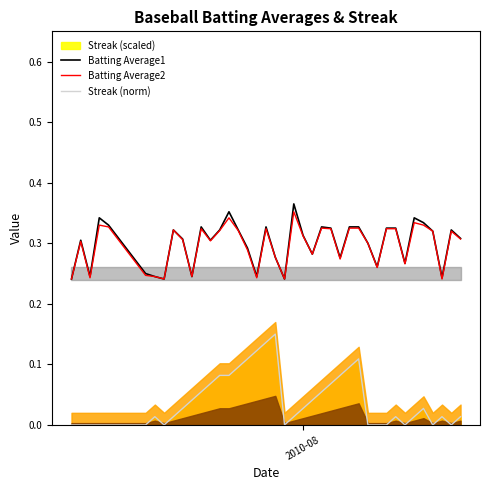

True or false: Streak (norm) and Batting Average1 intersect in this chart.

False